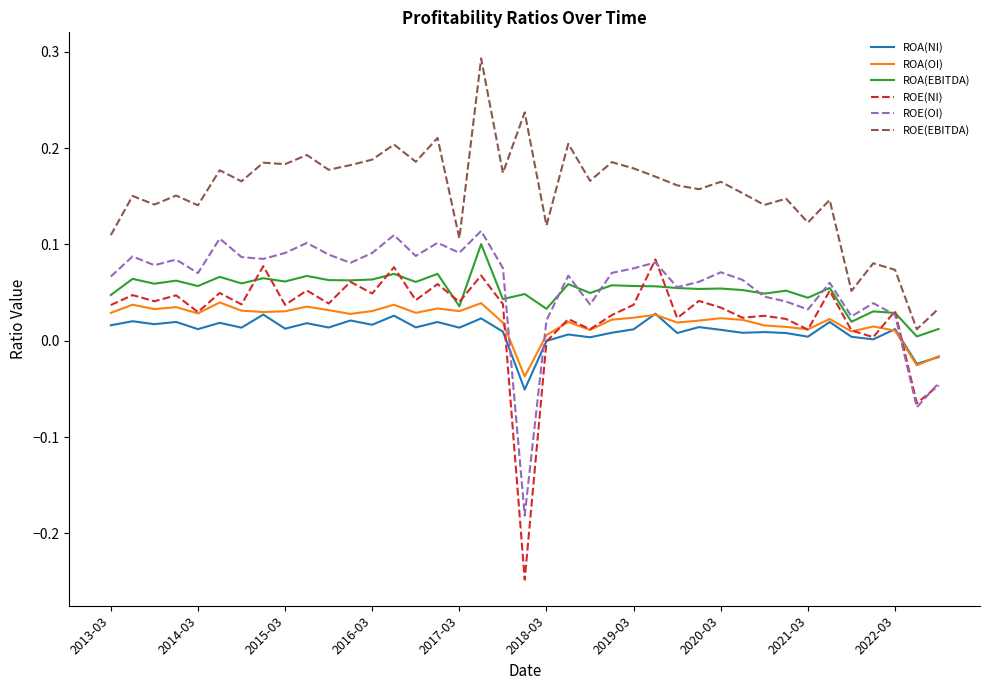

Which series has the largest total across all categories?

ROE(EBITDA)